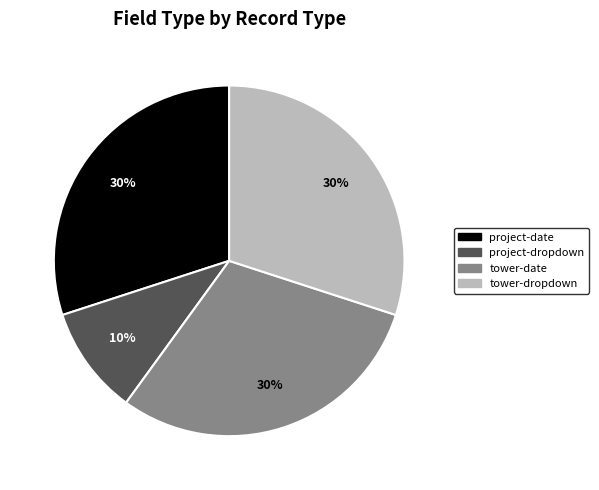

To the nearest percent, what is the average slice percentage?

25%